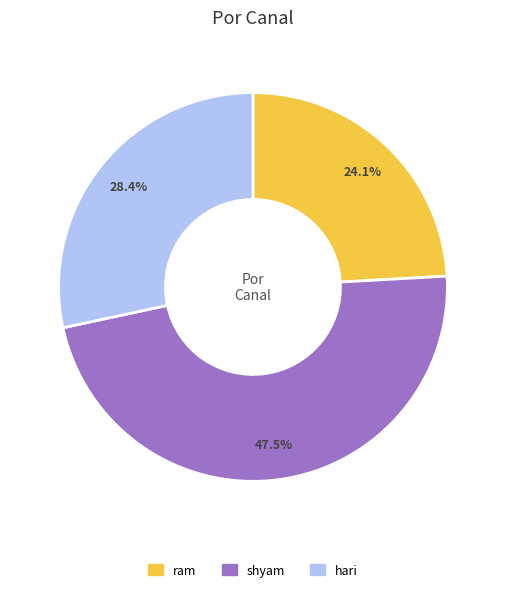

Is there any slice that represents more than half of the pie?

No